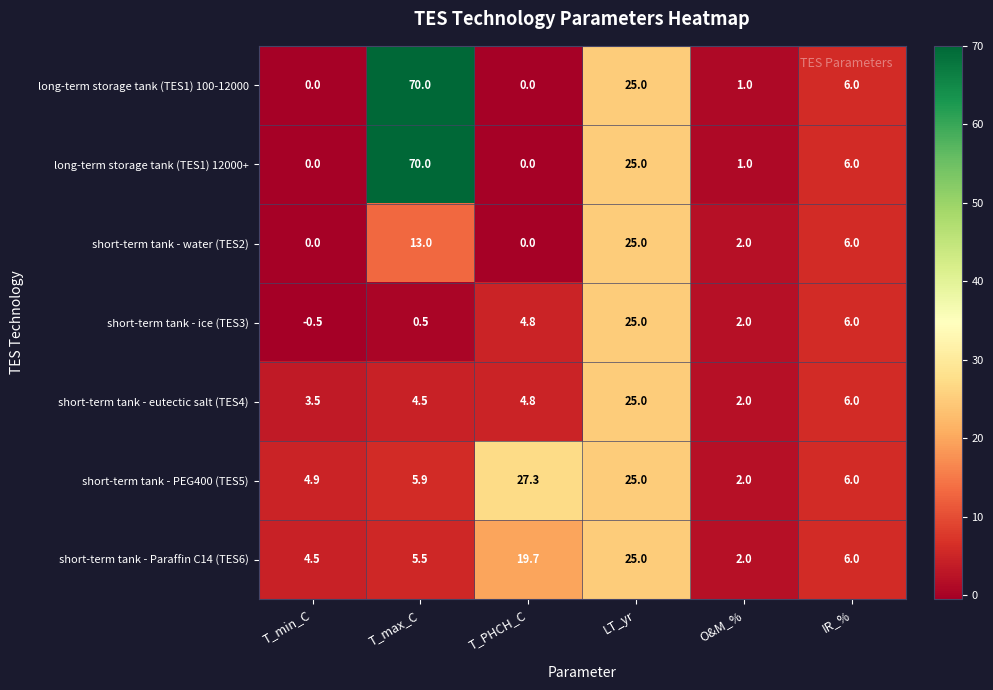

What is the difference between the maximum and second lowest values in the short-term tank - eutectic salt (TES4) series?

21.5